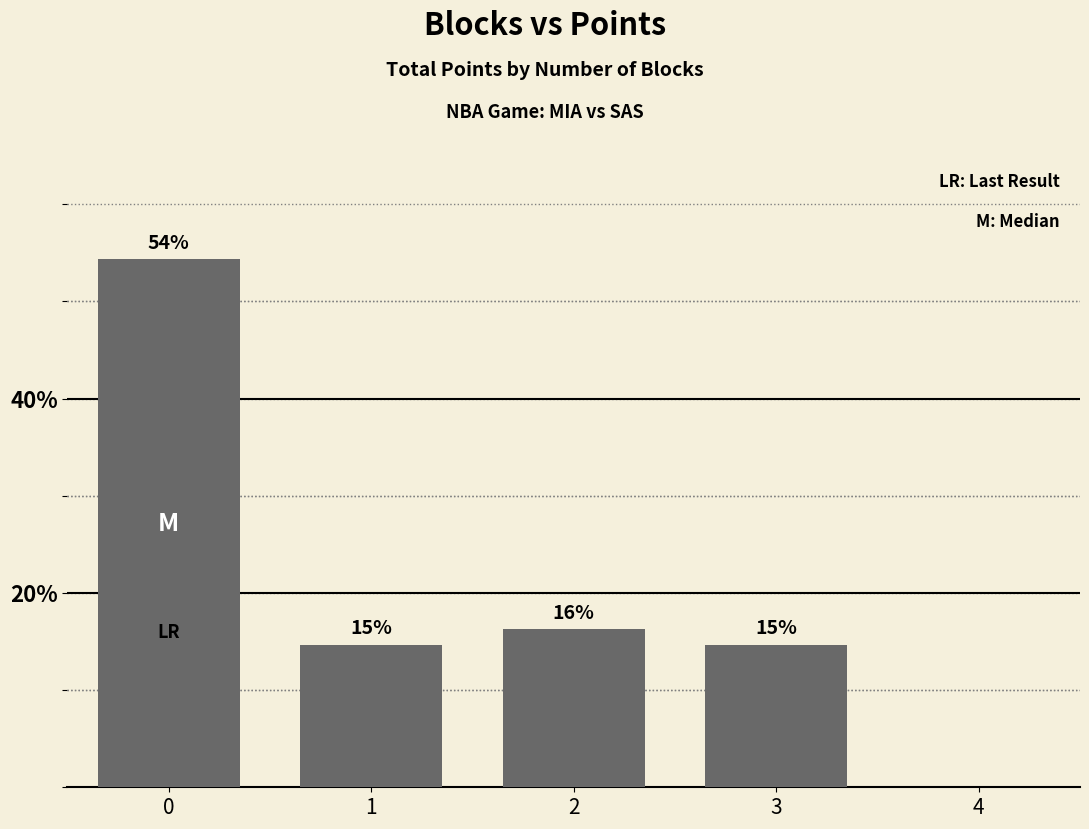

What is the value of the 4th bar from the left?

14.7